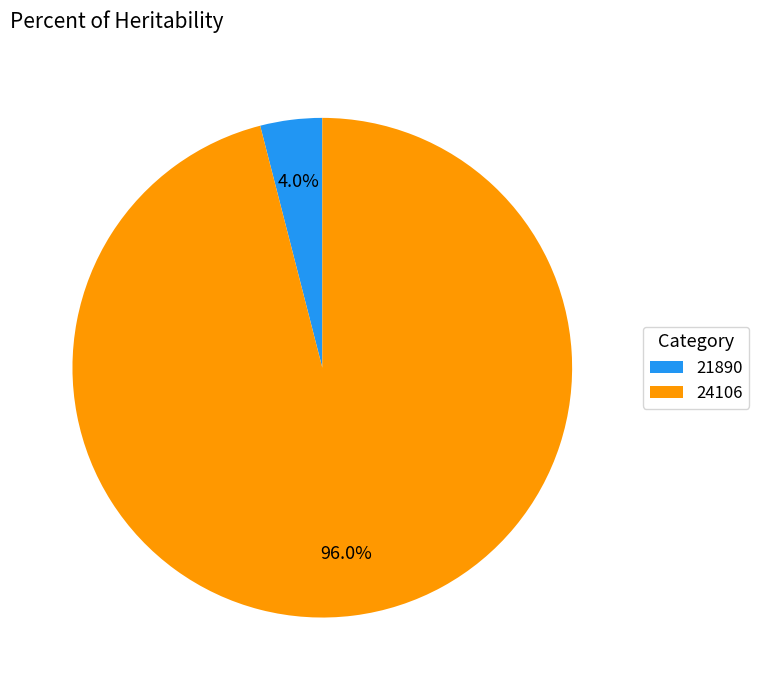

Which has a higher value, 24106 or 21890?

24106